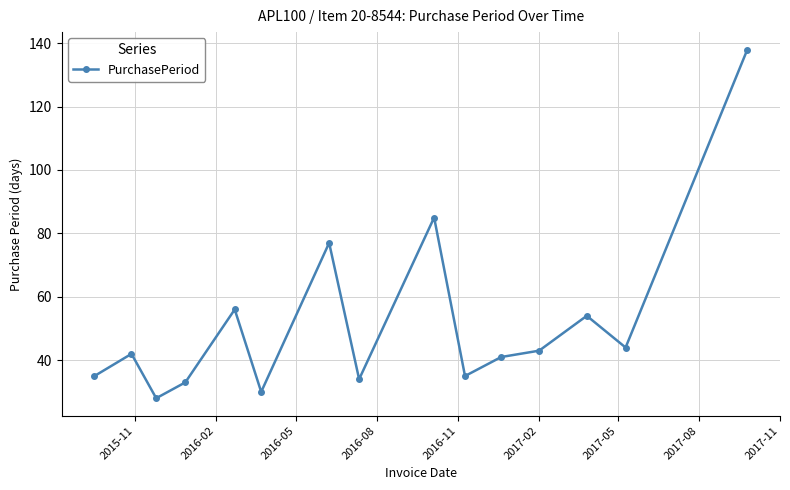

What is the minimum value shown in the chart?

28